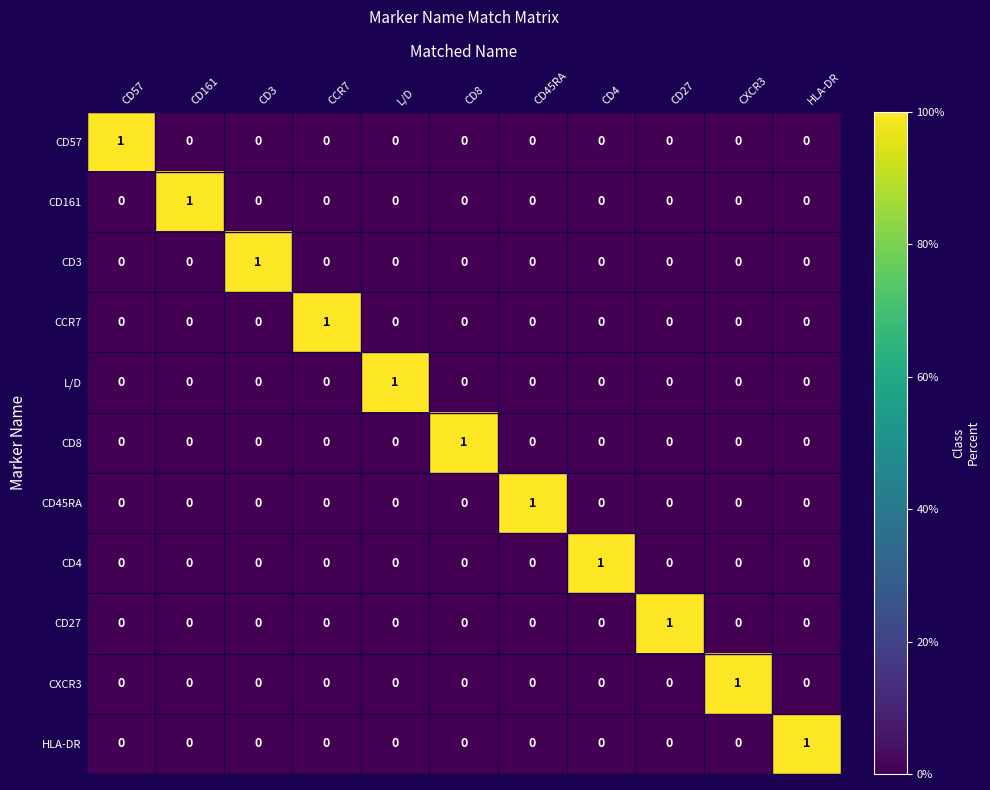

At how many categories does at least one series exceed 0?

11